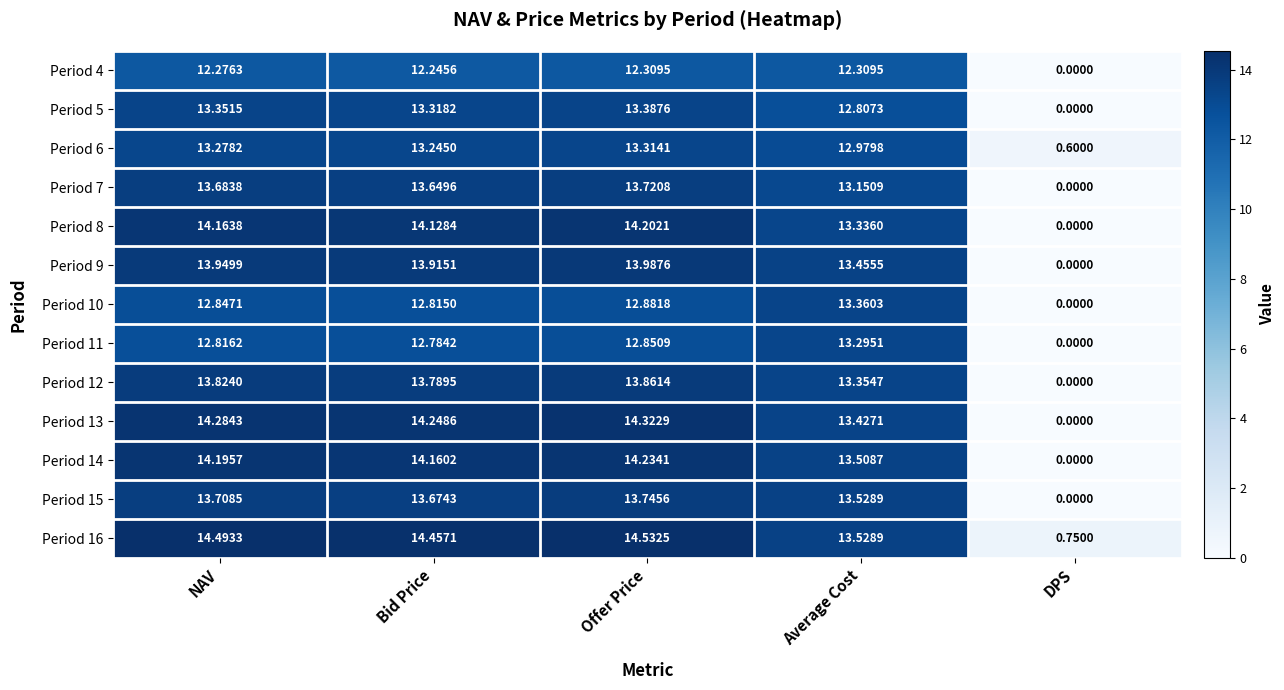

At which label does Period 8 reach its minimum?

DPS